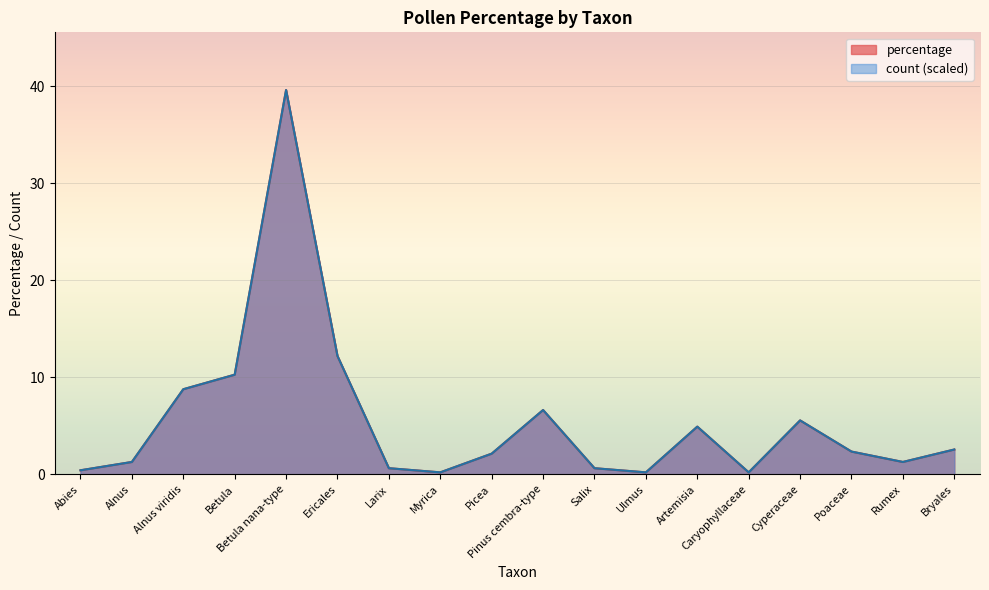

Where does the percentage series first go above 2?

Alnus viridis